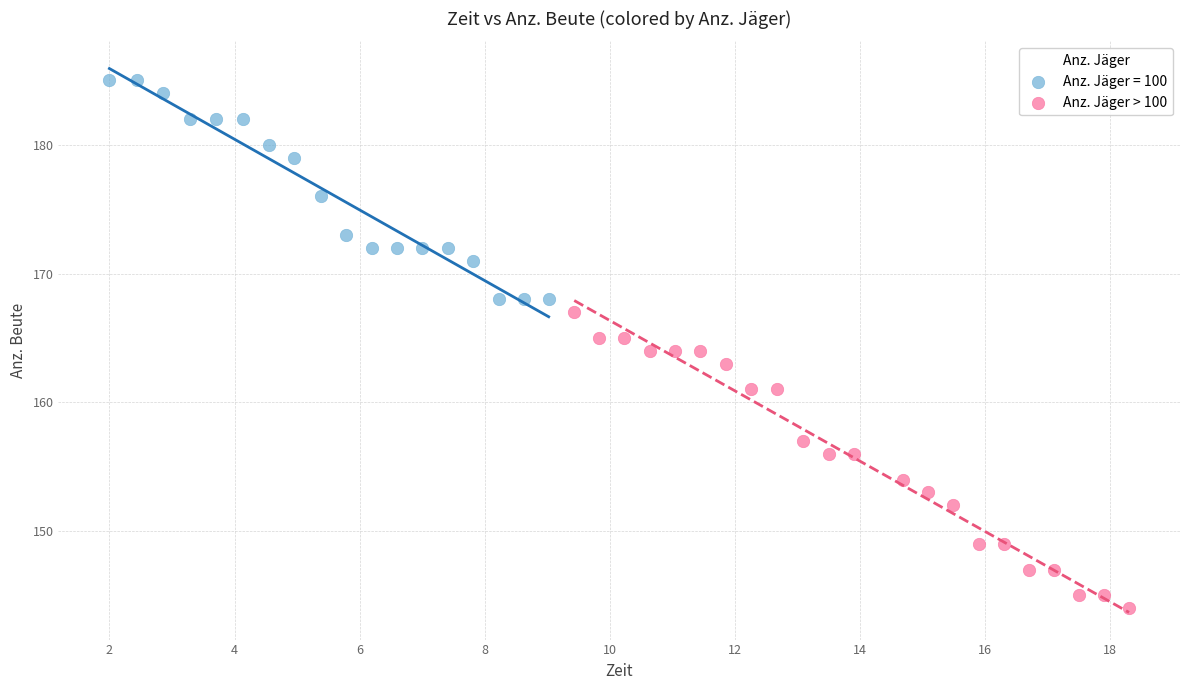

Which series contains the highest Y value?

Anz. Jäger = 100